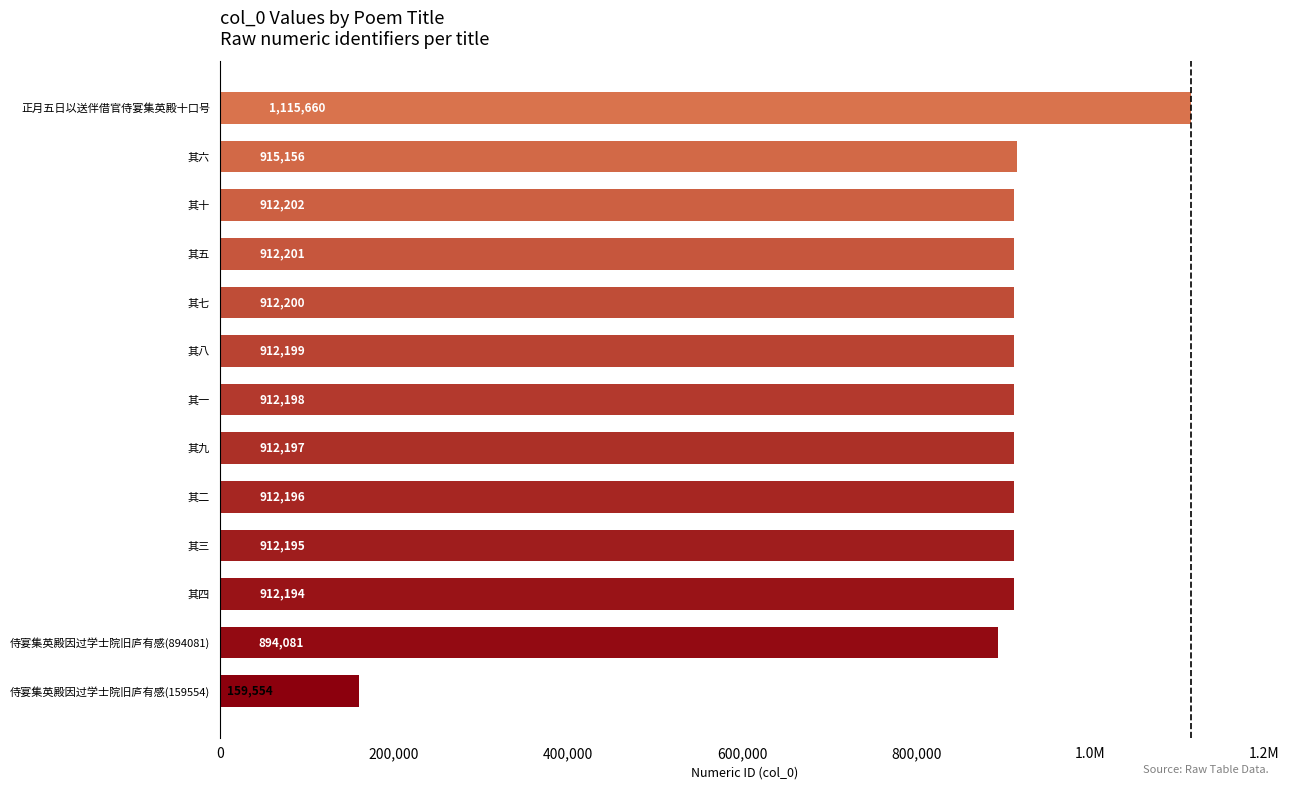

Are the bars horizontal?

Yes